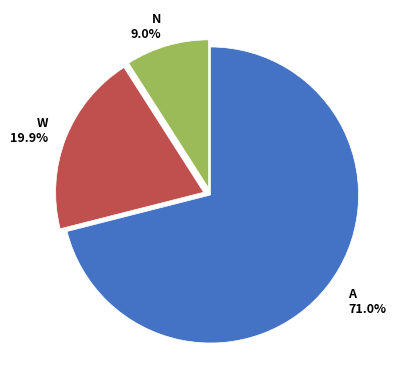

Is there any slice that represents more than half of the pie?

Yes